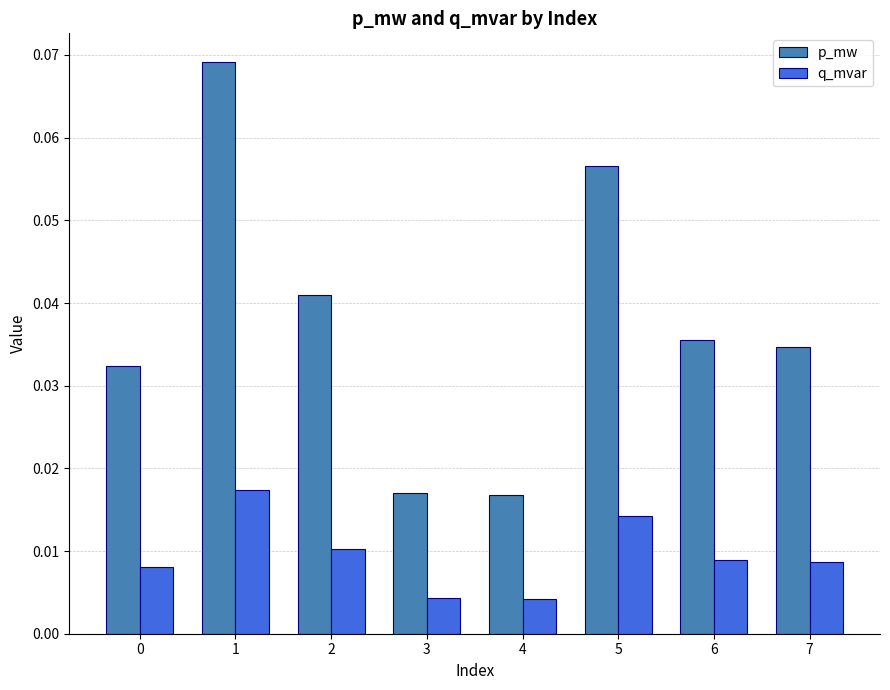

At how many categories does at least one series exceed 0?

8